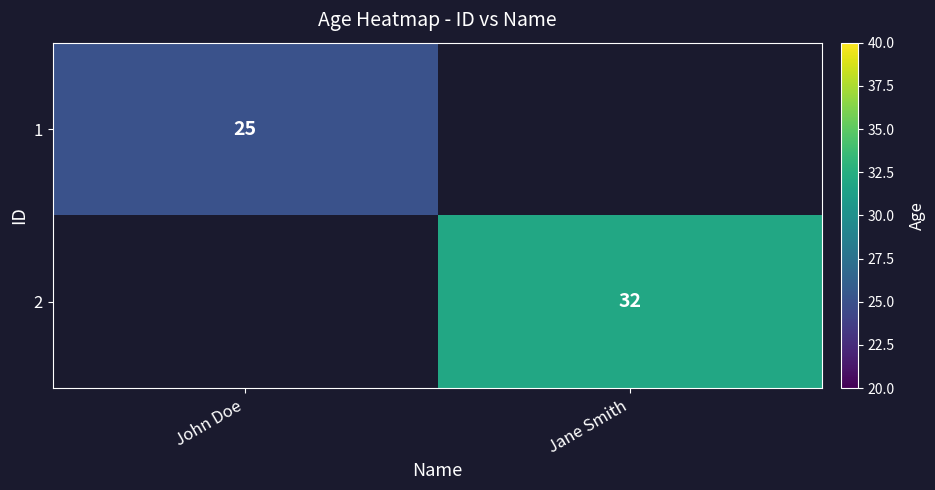

At which category does the chart reach its peak across all series?

Jane Smith